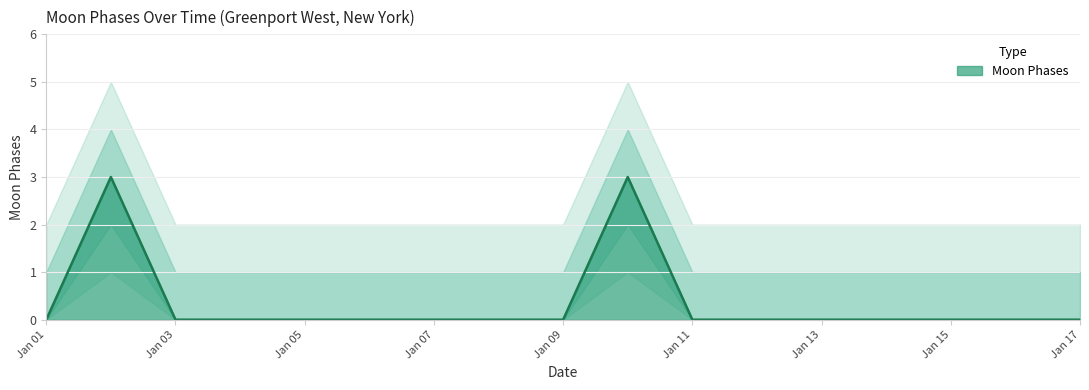

Reading right to left, extract all data points from this chart.

0	0	0	0	0	0	0	3	0	0	0	0	0	0	0	3	0